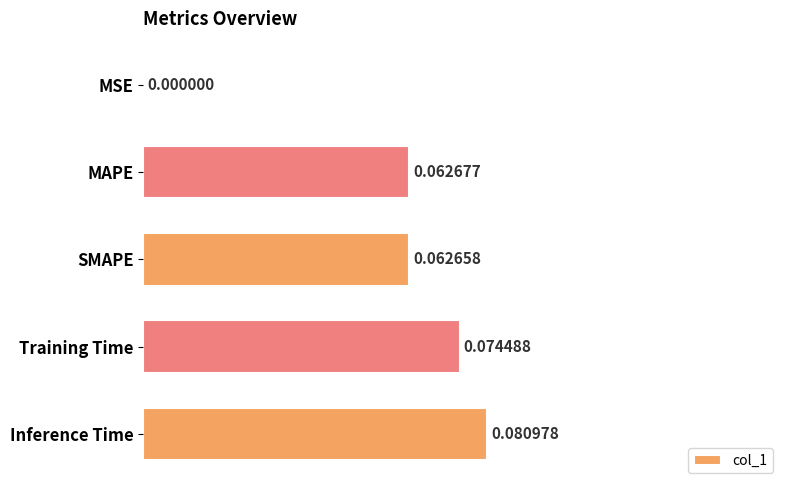

Which has a higher value, Training Time or MAPE?

Training Time